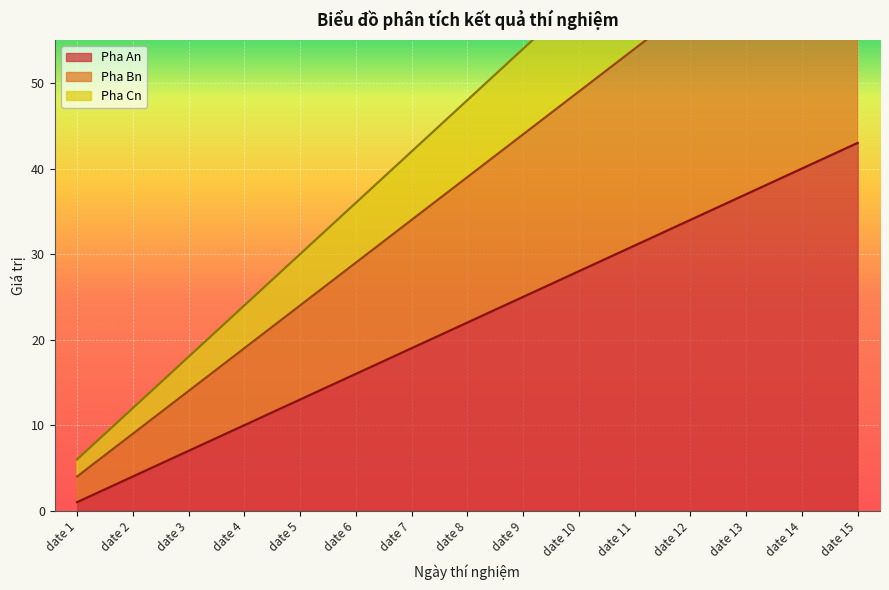

How many lines are shown in the chart?

3